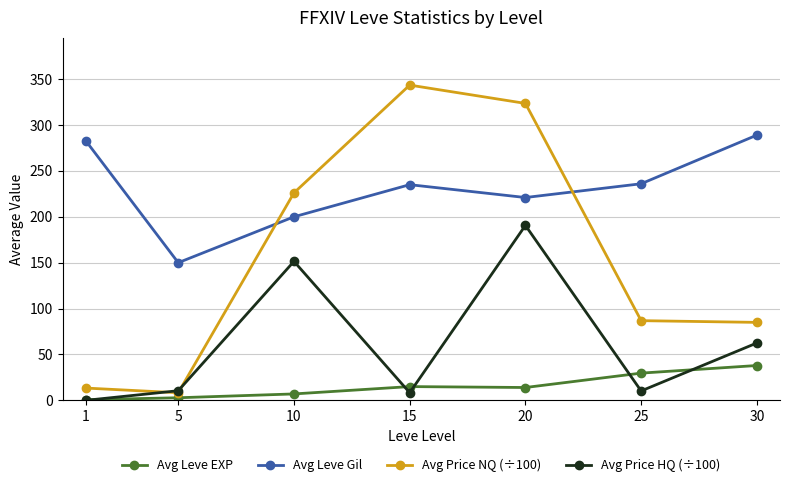

Which series has the widest spread of values?

Avg Price NQ (÷100)